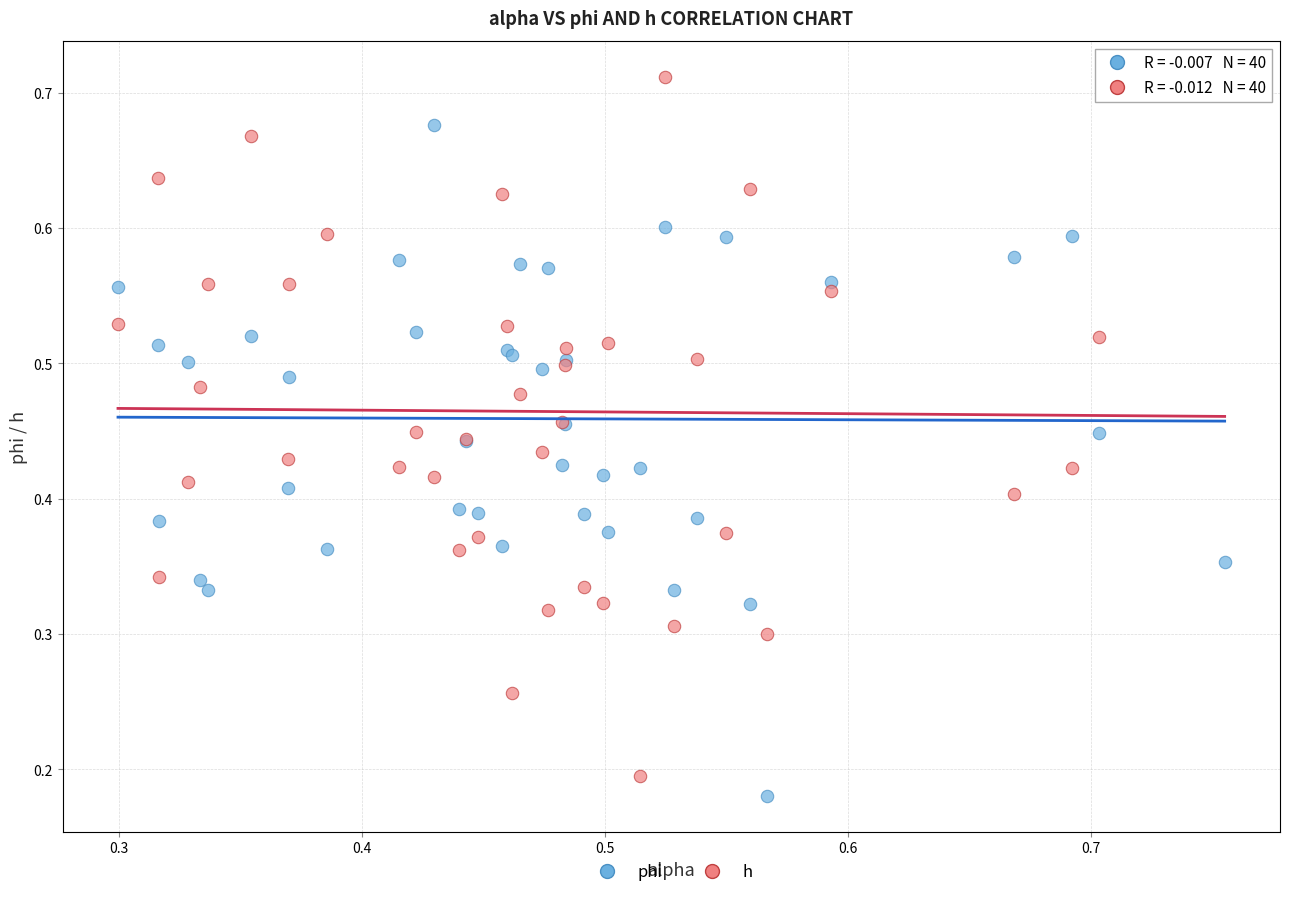

Which series reaches the maximum Y coordinate?

h